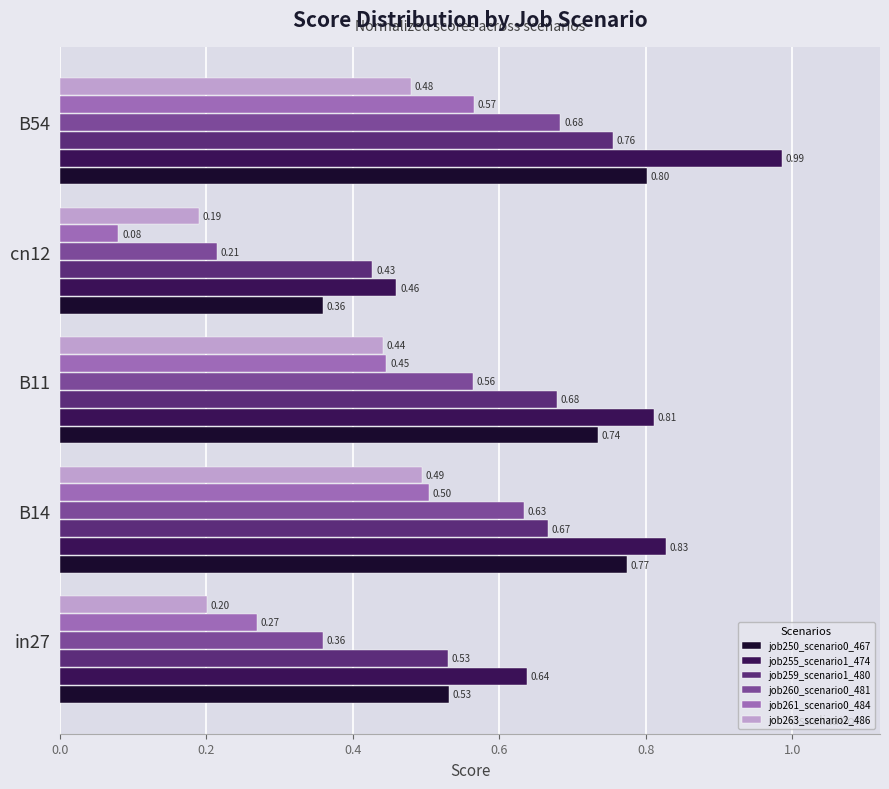

What is the average value of the job260_scenario0_481 series?

0.5